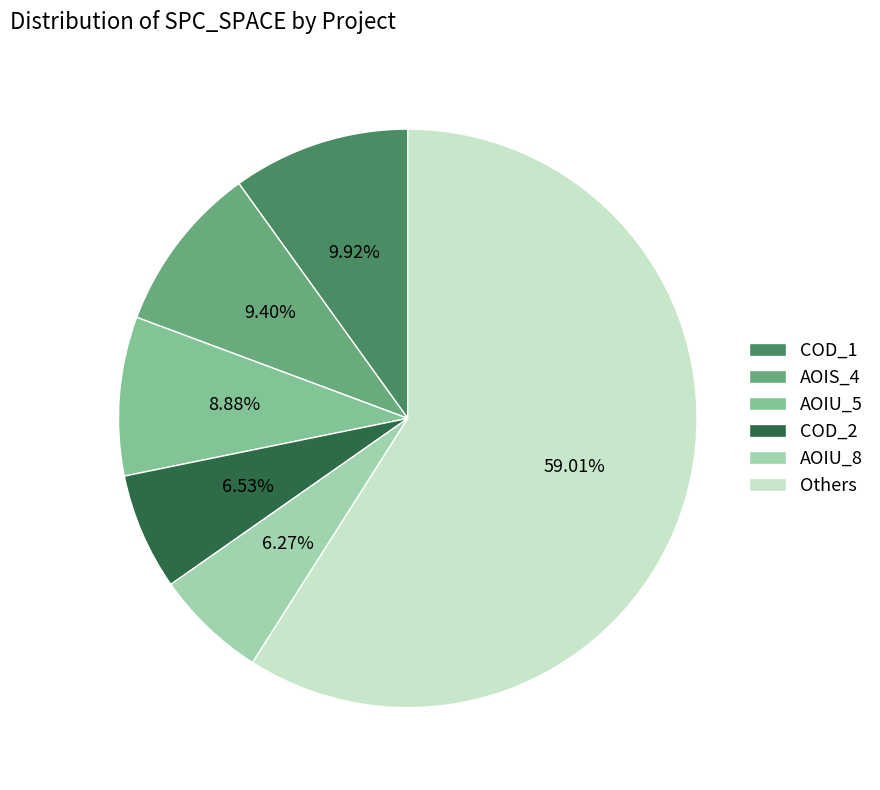

Which has a higher value, AOIS_4 or COD_2?

AOIS_4